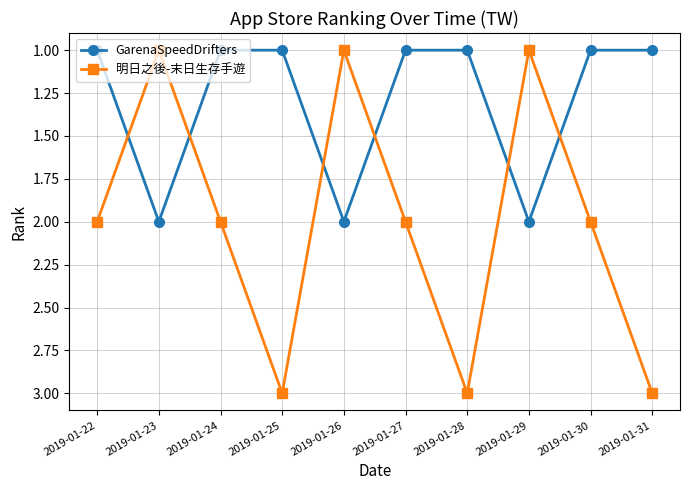

The value of GarenaSpeedDrifters at 2019-01-26 is 2. True or false?

True